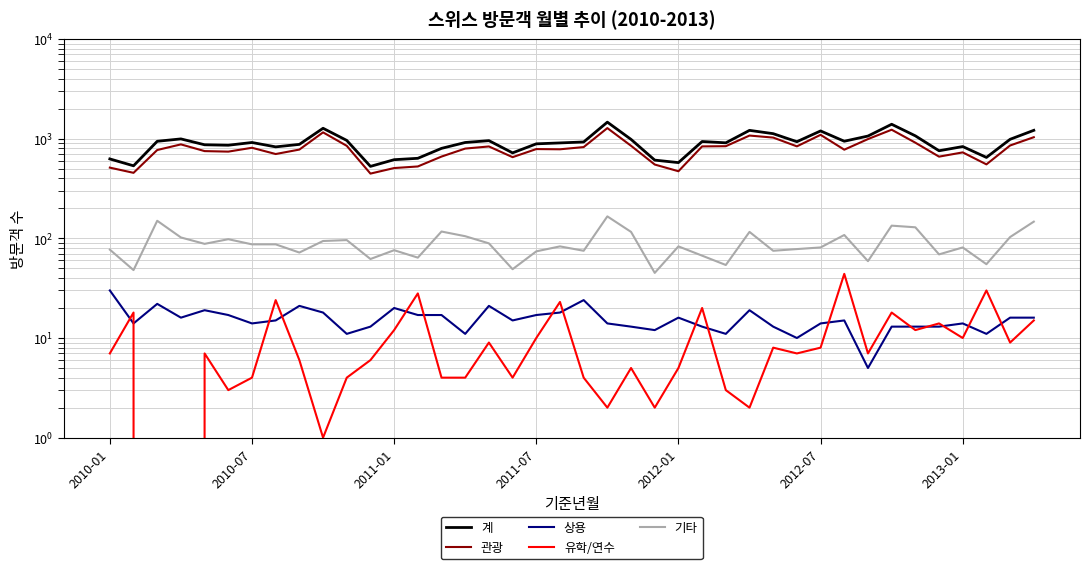

What is the value of the 계 point at the 25th from the left?

575